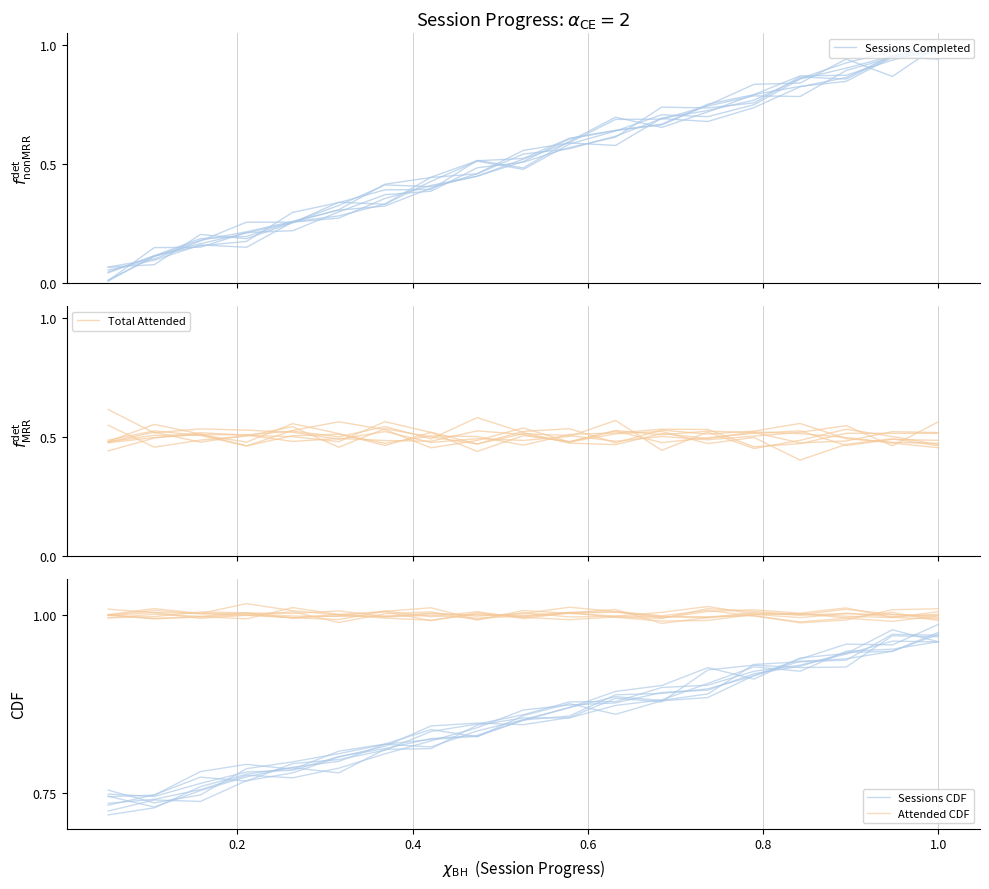

What is the value of the Total Attended point at the 1st from the left?

0.5